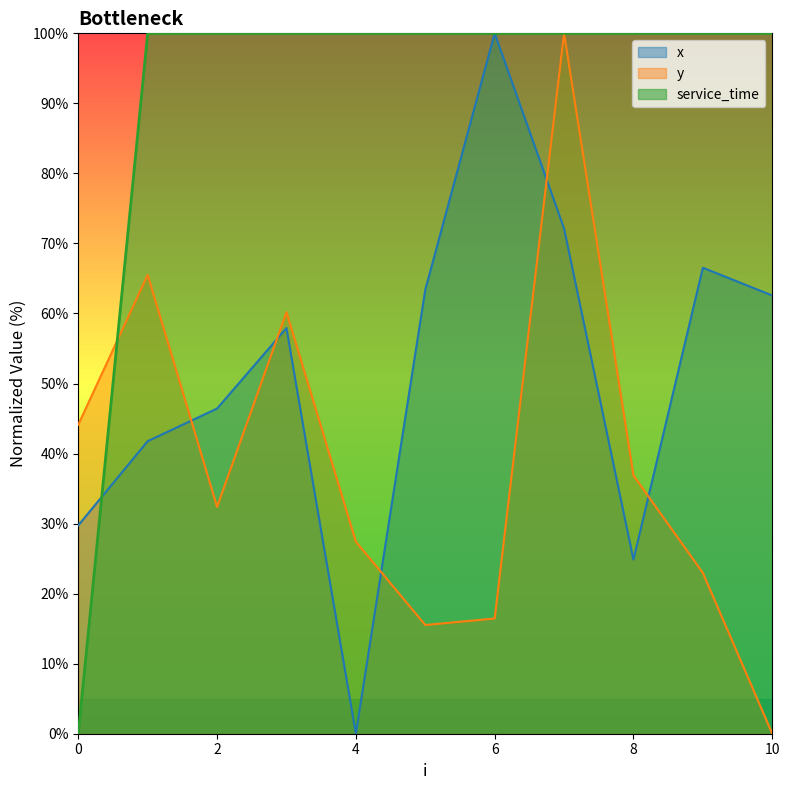

What is the total value across all series at 9?

189.5